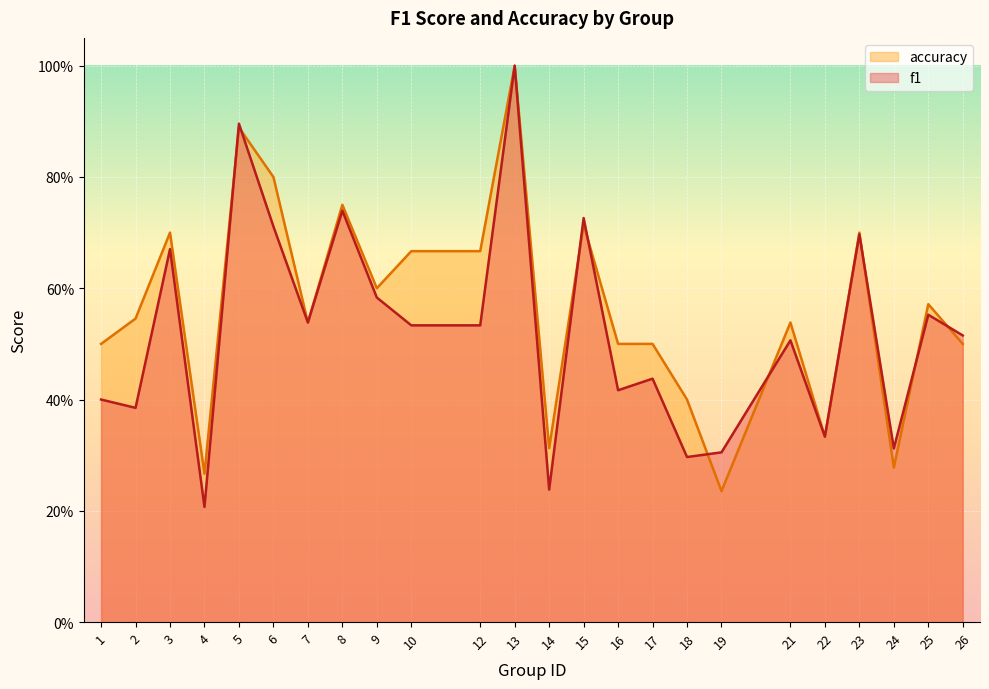

Between which two adjacent categories do accuracy and f1 first intersect?

4 and 5